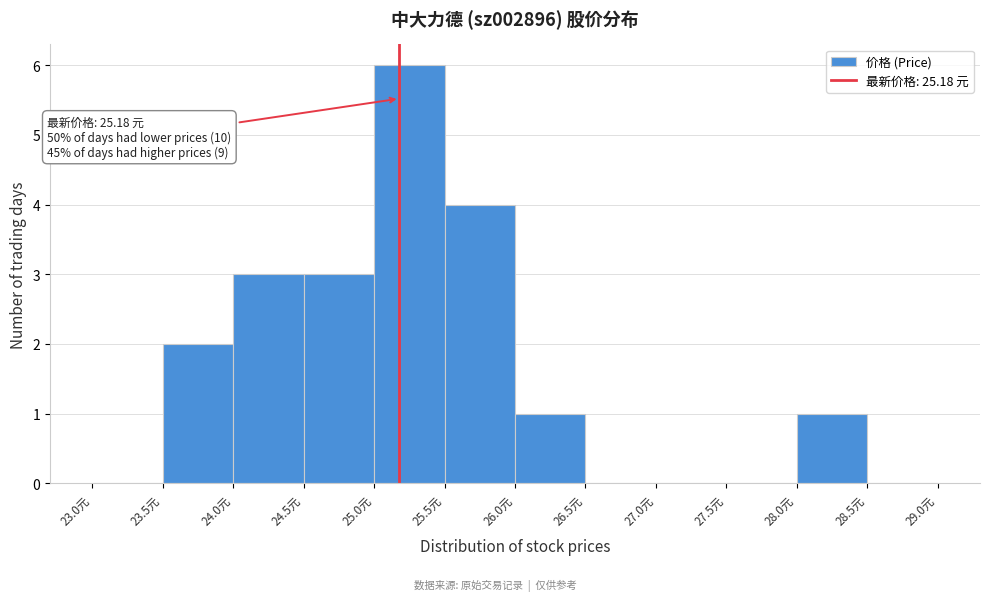

Which range on the x-axis has the tallest bar?

25.0 to 25.5